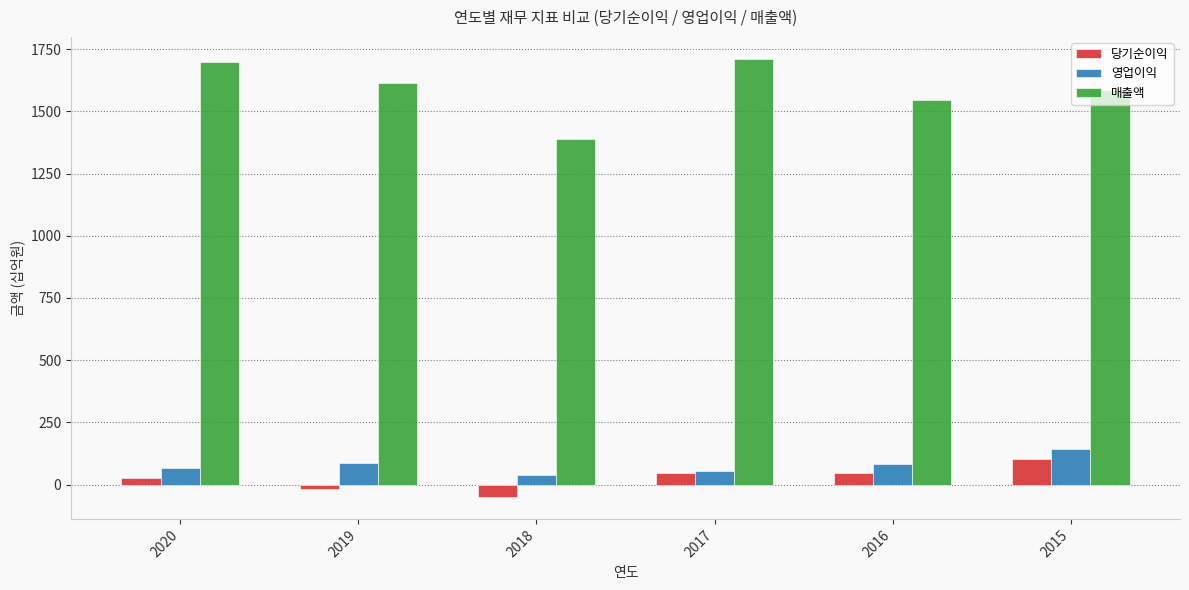

The 매출액 series shows 1389.8 at 2018. True or false?

True